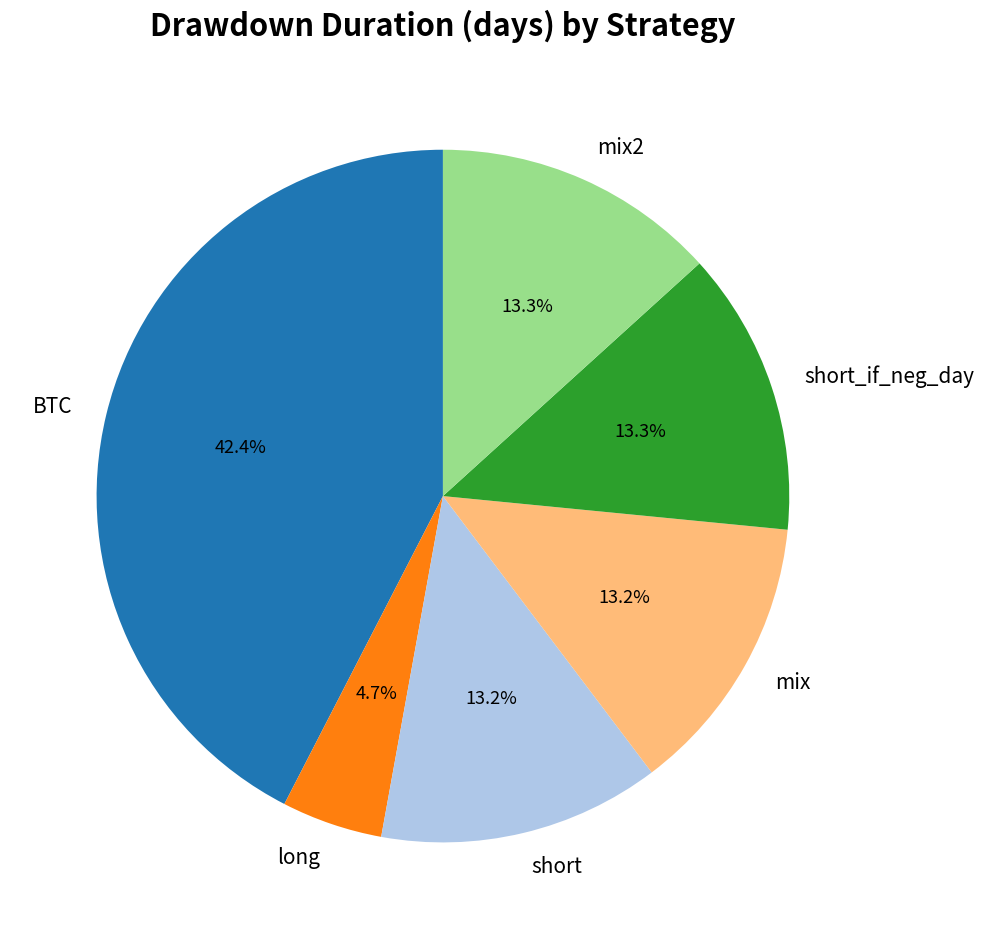

True or false: mix accounts for 1% of the total.

False